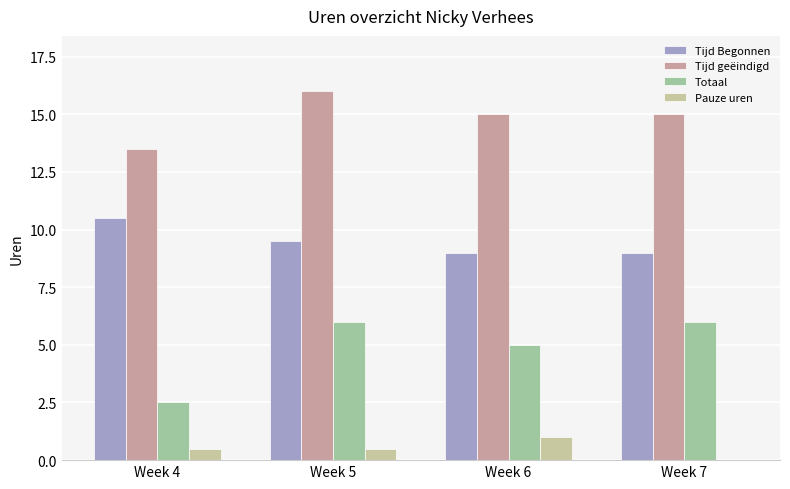

Between Week 5 and Week 7, which series saw the biggest shift?

Tijd geëindigd